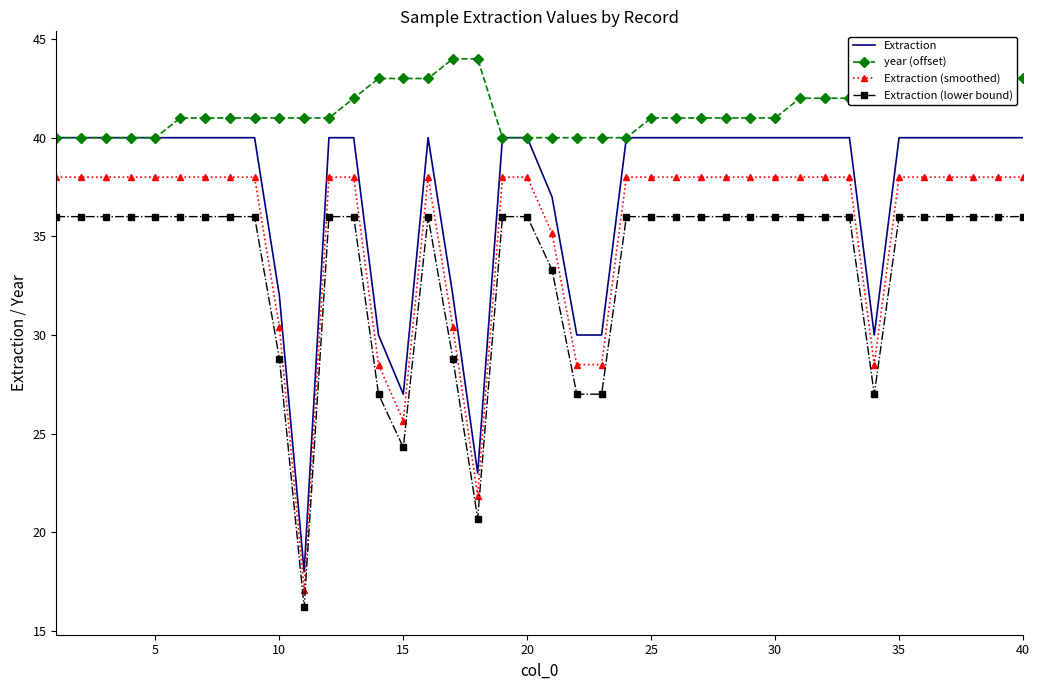

True or false: Extraction (smoothed) and Extraction cross at least once.

False